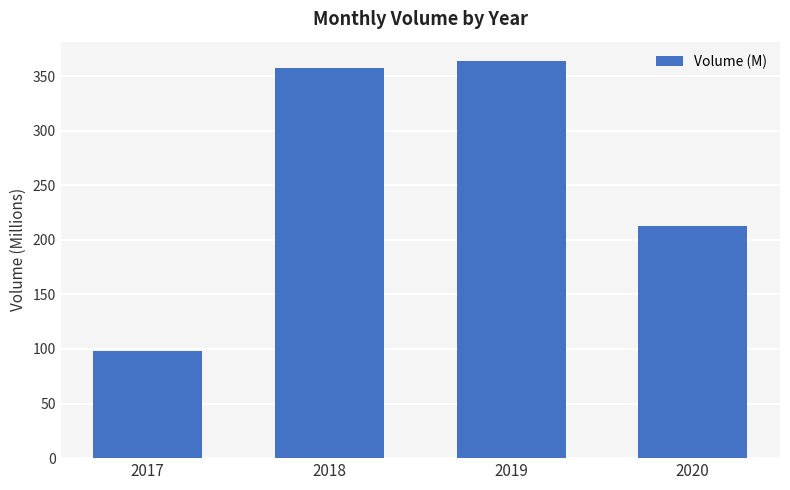

How many values are below 357?

2